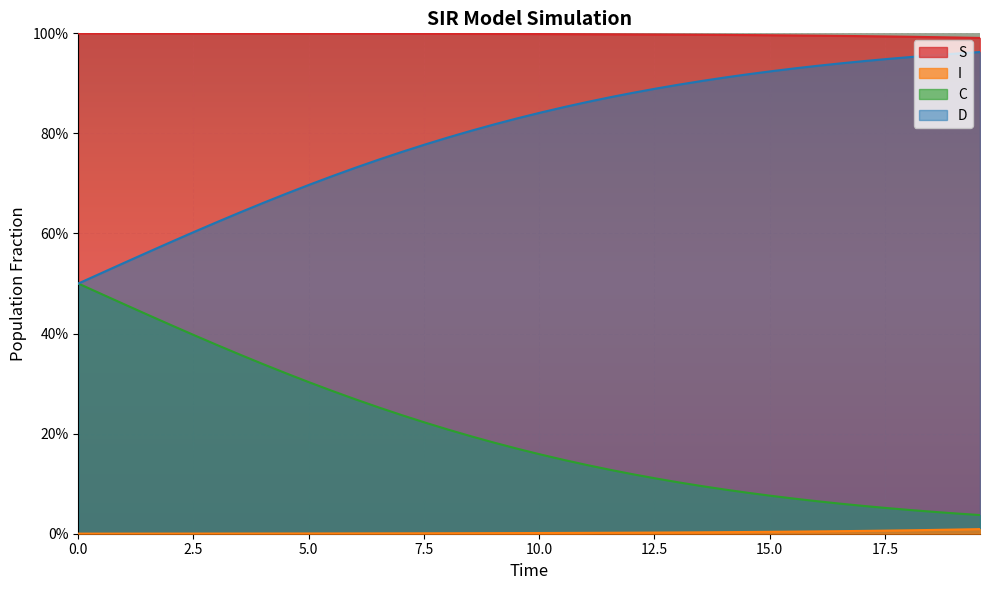

How many lines are shown in the chart?

4